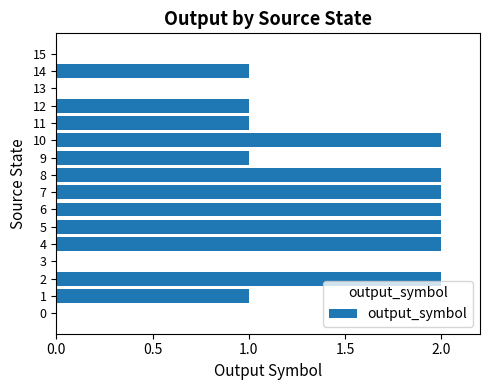

Reading bottom to top, list all the values displayed in this chart.

0=0	1=1	2=2	3=0	4=2	5=2	6=2	7=2	8=2	9=1	10=2	11=1	12=1	13=0	14=1	15=0